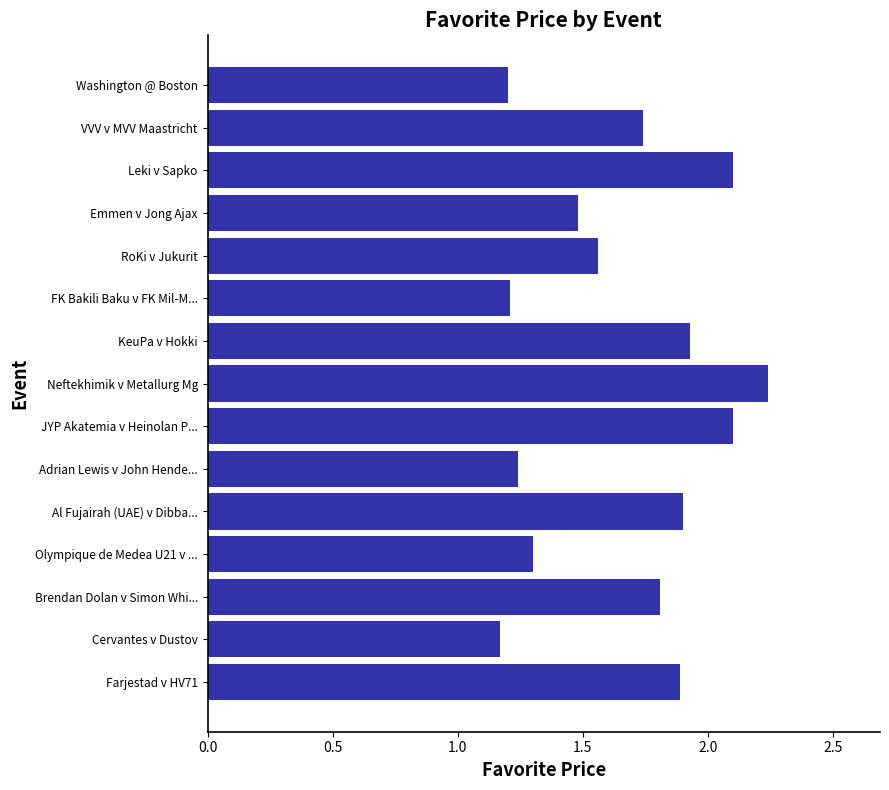

Does the chart contain stacked bars?

No